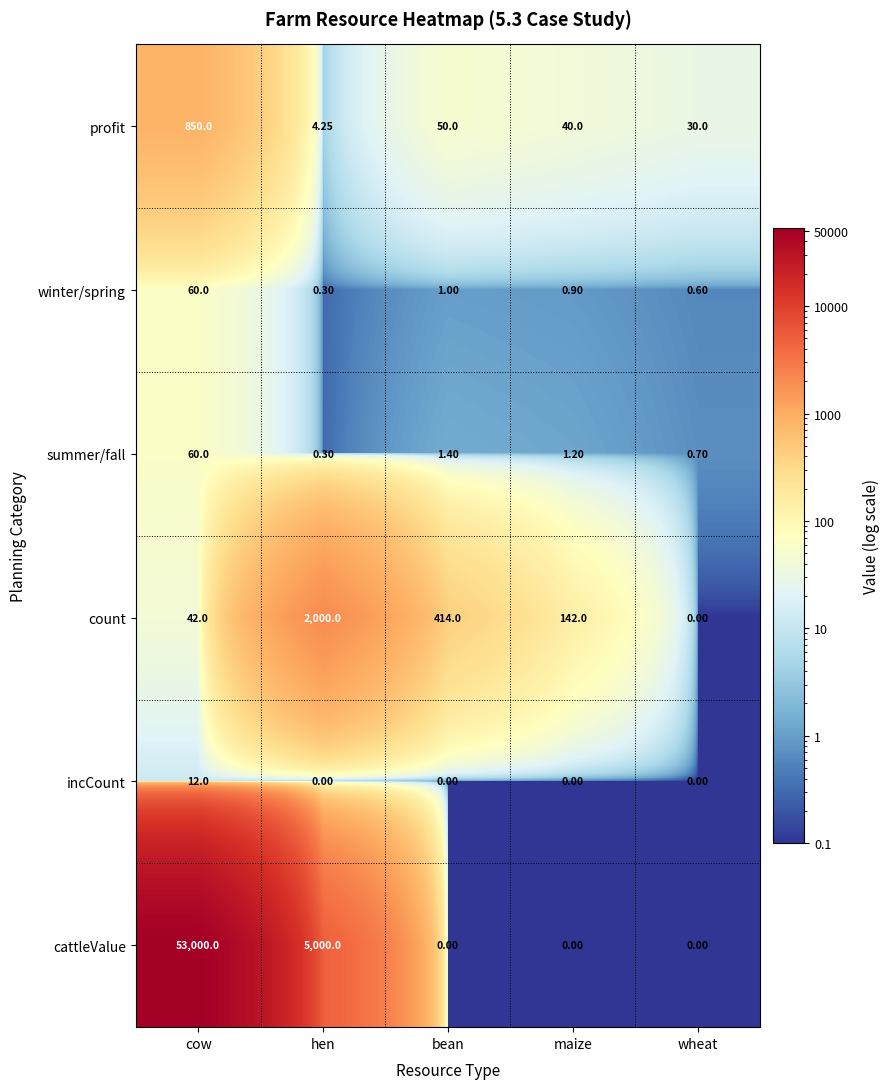

Which series changed the most between cow and bean?

cattleValue